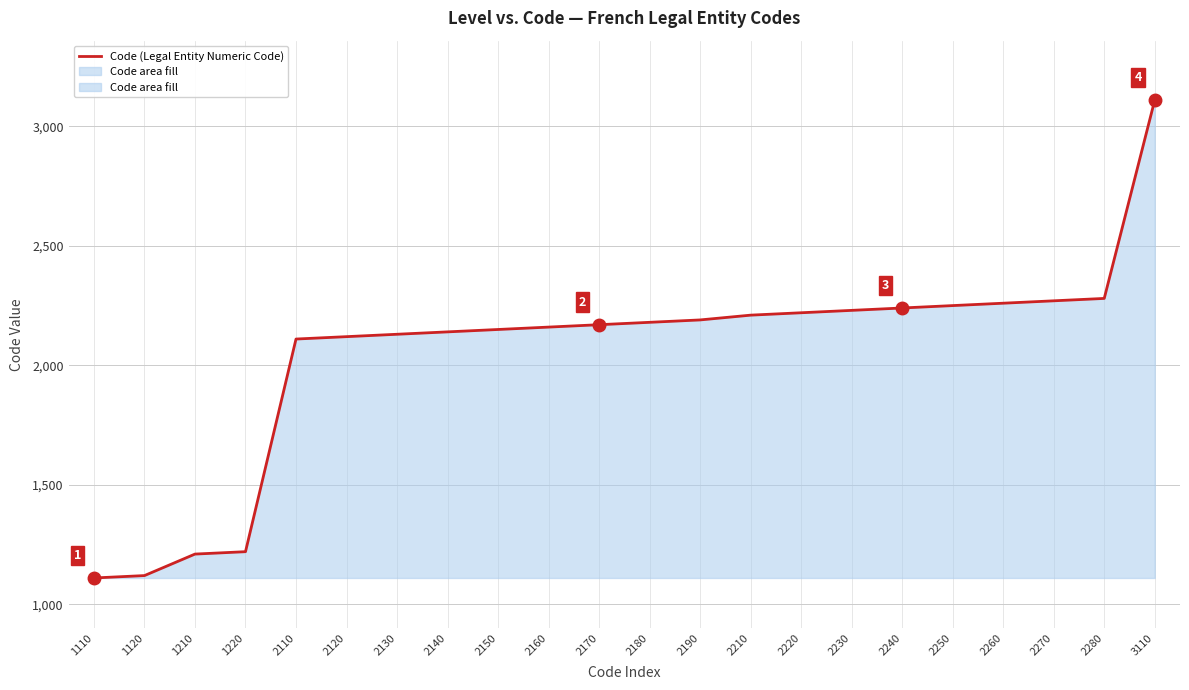

Is it true that the value at 2180 is 1012?

False